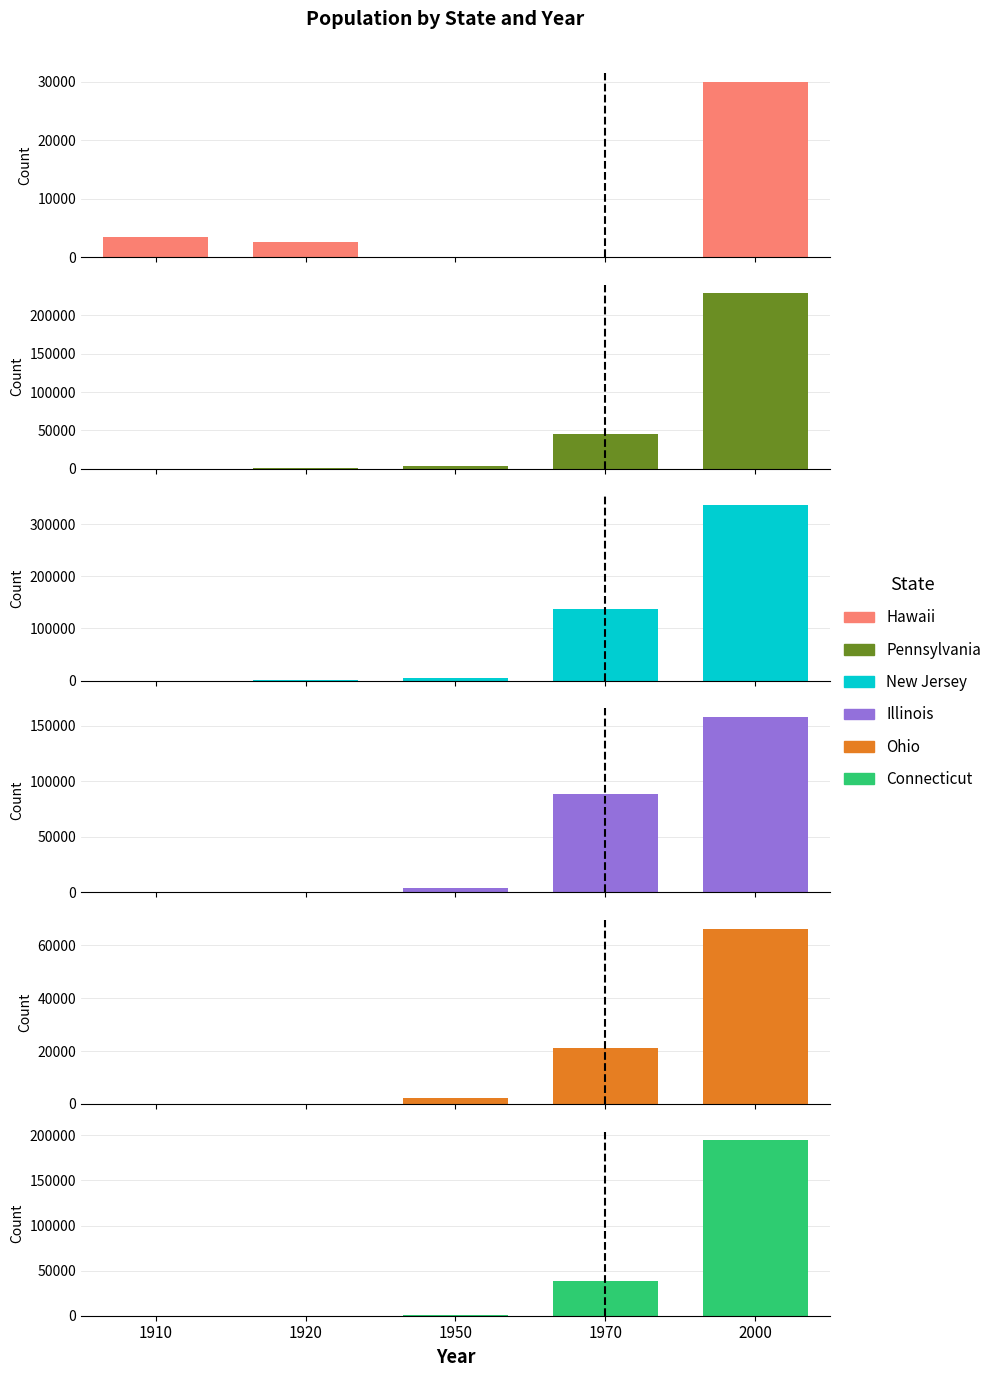

Between 1920 and 1970, which series saw the biggest shift?

New Jersey